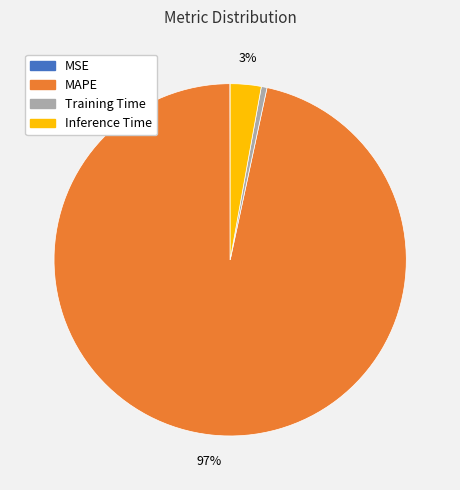

Which slice is the largest?

MAPE